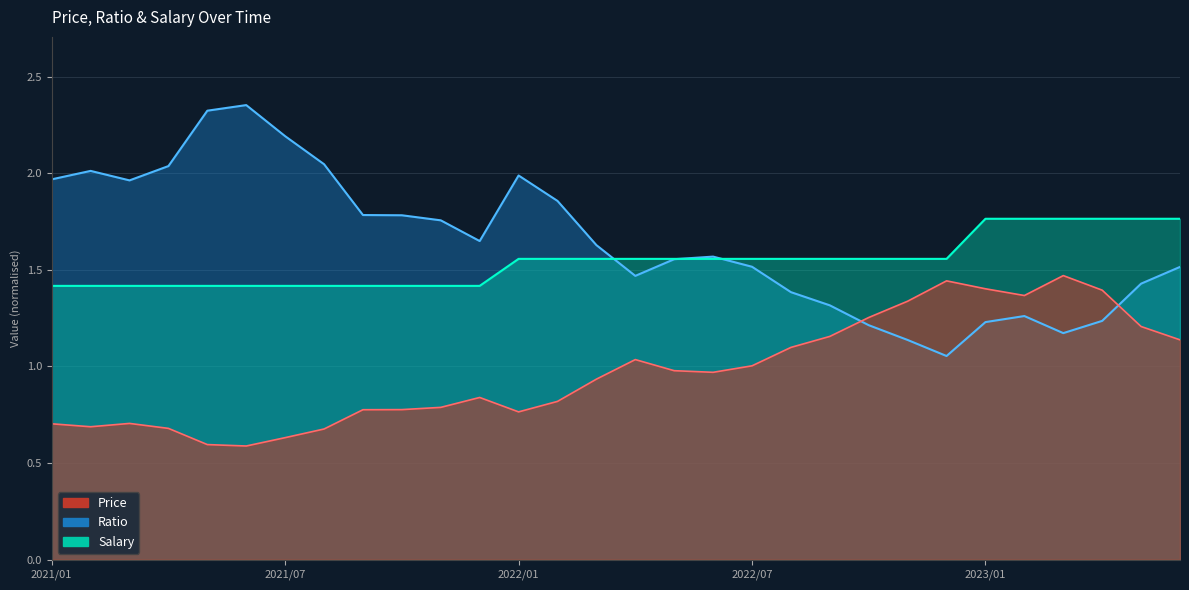

Reading left to right, list all the values displayed in this chart.

Price: 0.7	0.7	0.7	0.7	0.6	0.6	0.6	0.7	0.8	0.8	0.8	0.8	0.8	0.8	0.9	1.0	1.0	1.0	1.0	1.1	1.2	1.3	1.3	1.4	1.4	1.4	1.5	1.4	1.2	1.1
Ratio: 2.0	2.0	2.0	2.0	2.3	2.4	2.2	2.0	1.8	1.8	1.8	1.6	2.0	1.9	1.6	1.5	1.6	1.6	1.5	1.4	1.3	1.2	1.1	1.1	1.2	1.3	1.2	1.2	1.4	1.5
Salary: 1.4	1.4	1.4	1.4	1.4	1.4	1.4	1.4	1.4	1.4	1.4	1.4	1.6	1.6	1.6	1.6	1.6	1.6	1.6	1.6	1.6	1.6	1.6	1.6	1.8	1.8	1.8	1.8	1.8	1.8